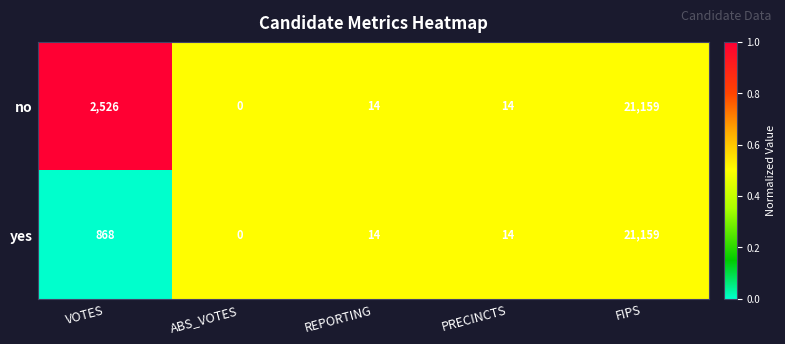

Reading left to right, what are all the values shown in this chart?

no: VOTES=2526	ABS_VOTES=0	REPORTING=14	PRECINCTS=14	FIPS=21159
yes: VOTES=868	ABS_VOTES=0	REPORTING=14	PRECINCTS=14	FIPS=21159